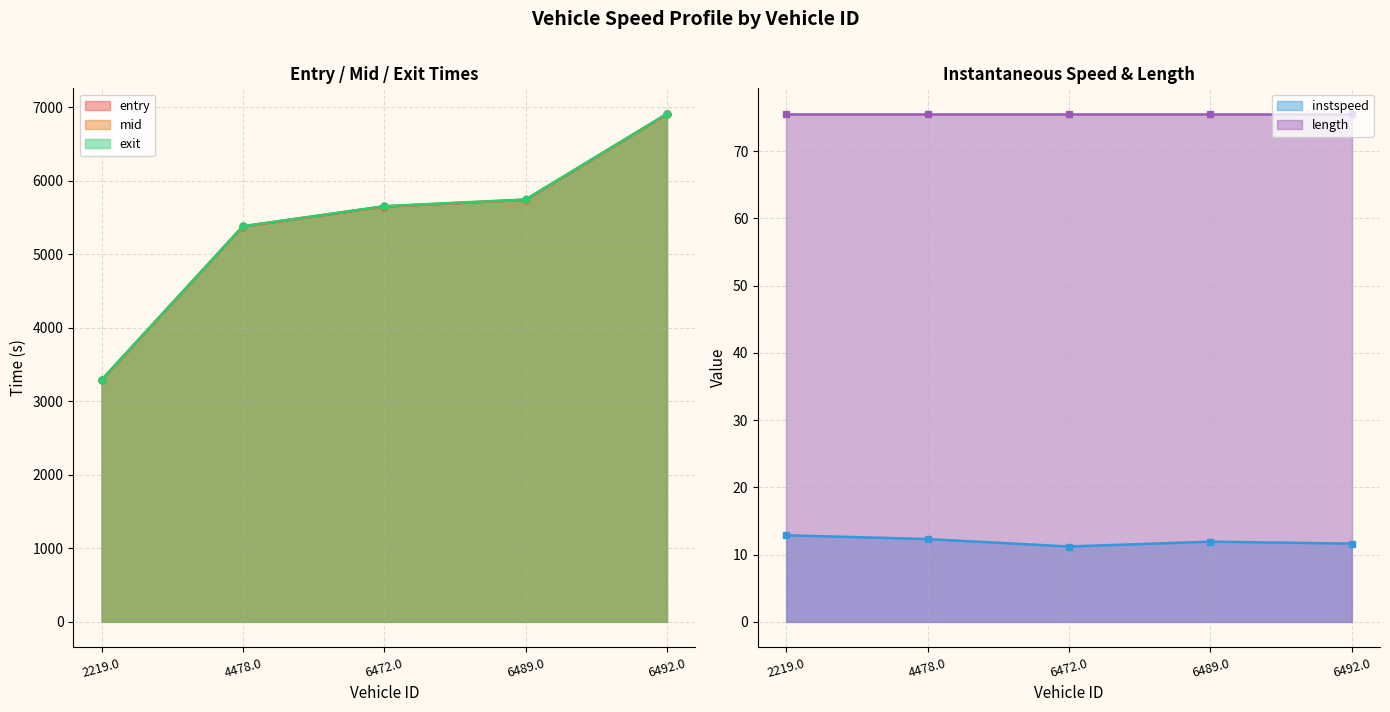

Rank the categories by exit value from highest to lowest.

6492.0, 6489.0, 6472.0, 4478.0, 2219.0